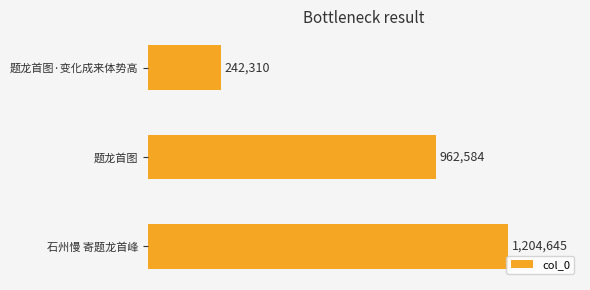

Which label corresponds to the largest value in the chart?

石州慢 寄题龙首峰